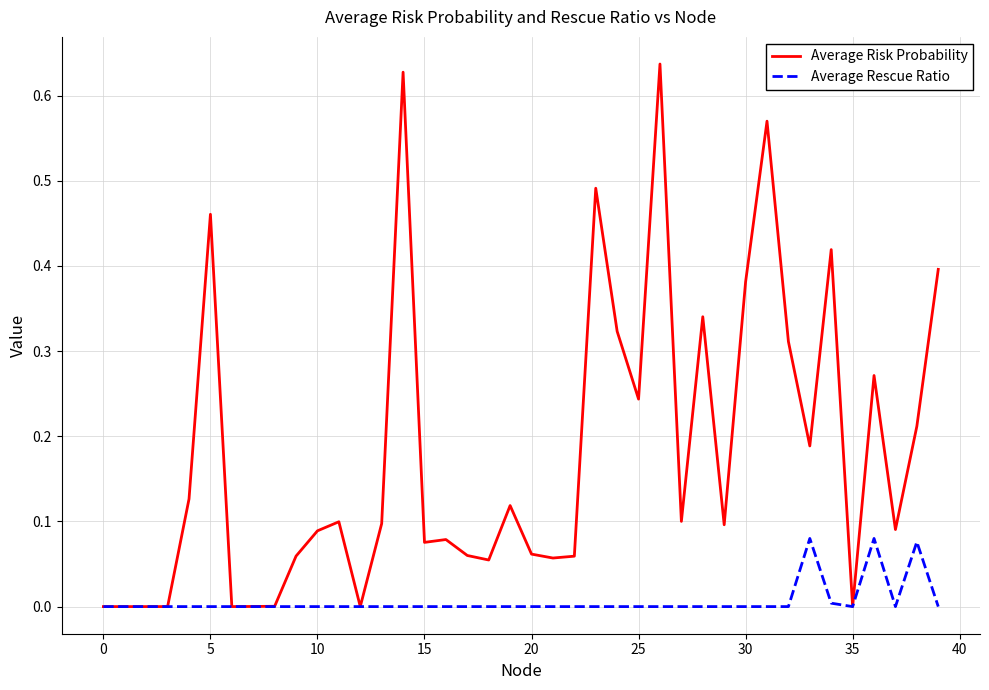

Which series has the largest total across all categories?

Average Risk Probability